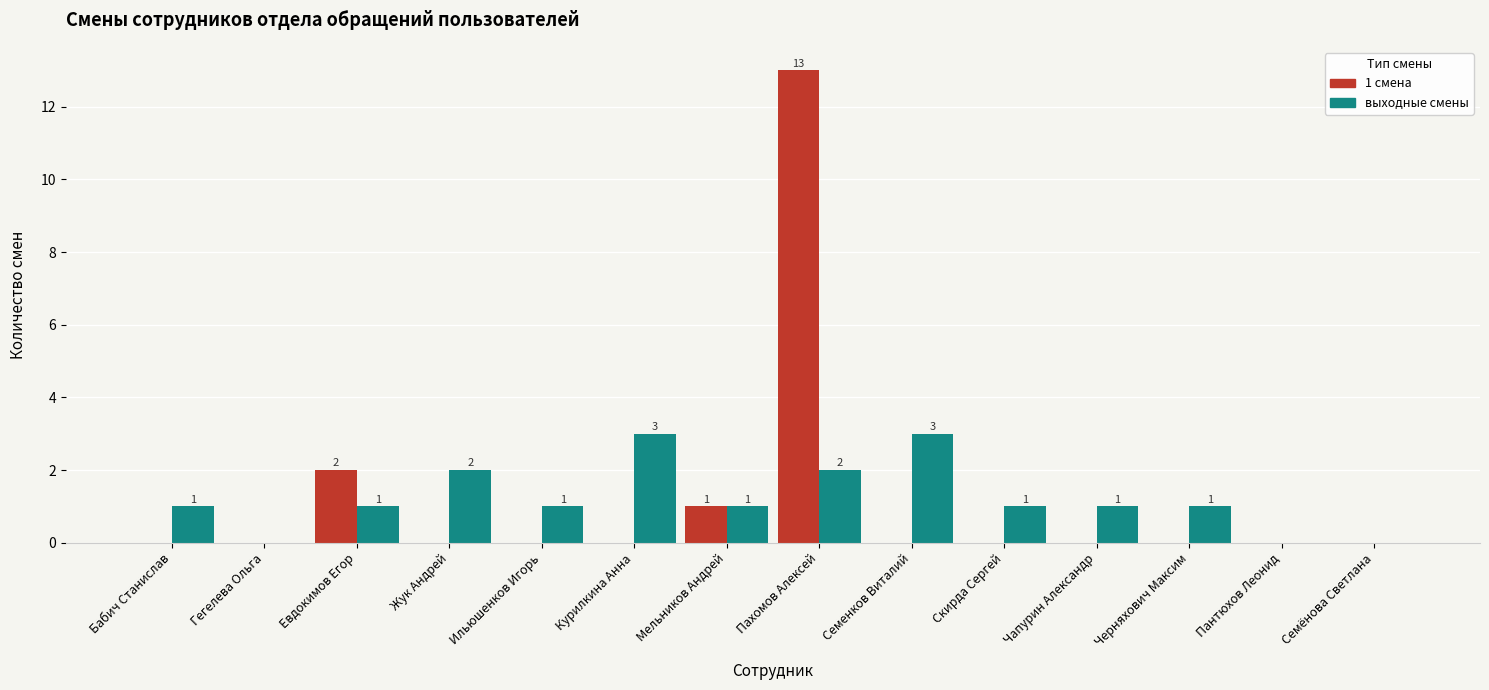

What is the average value of the выходные смены series?

1